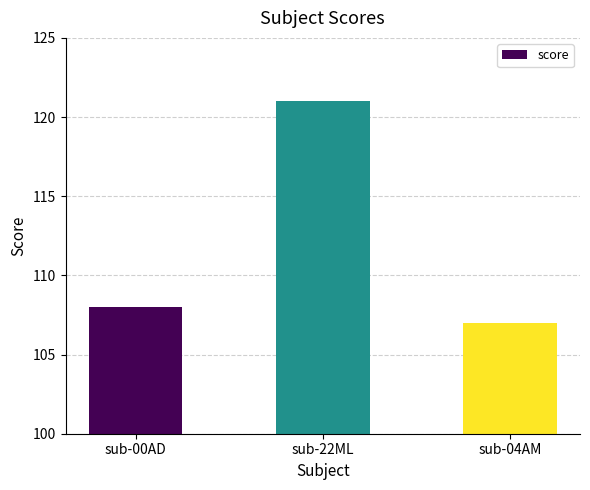

What is the ratio of the value at sub-04AM to the value at sub-22ML?

0.9